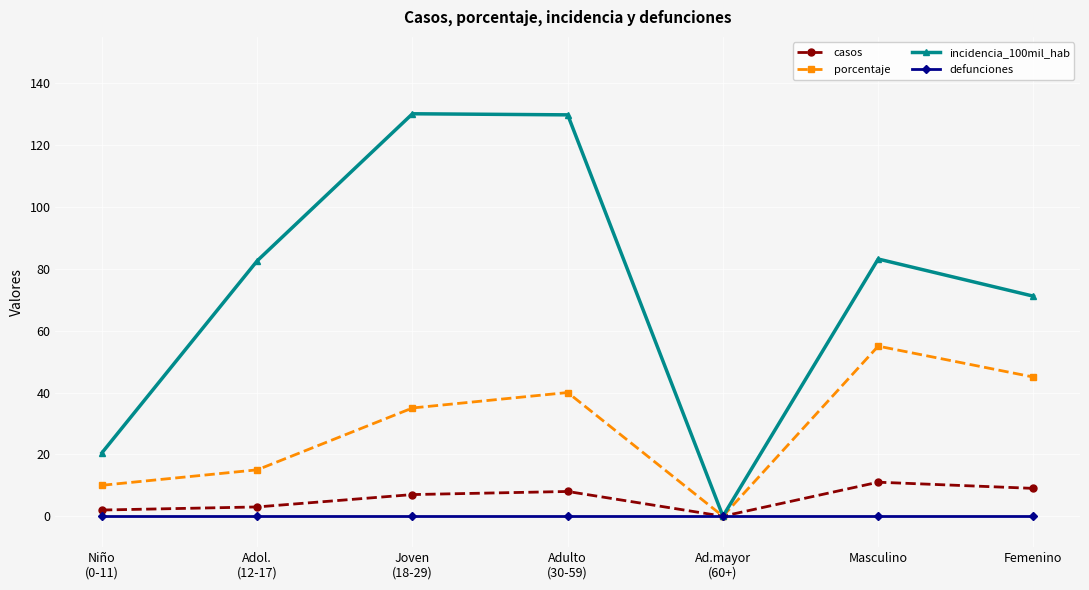

Rank the series by their maximum value, from lowest to highest.

defunciones, casos, porcentaje, incidencia_100mil_hab